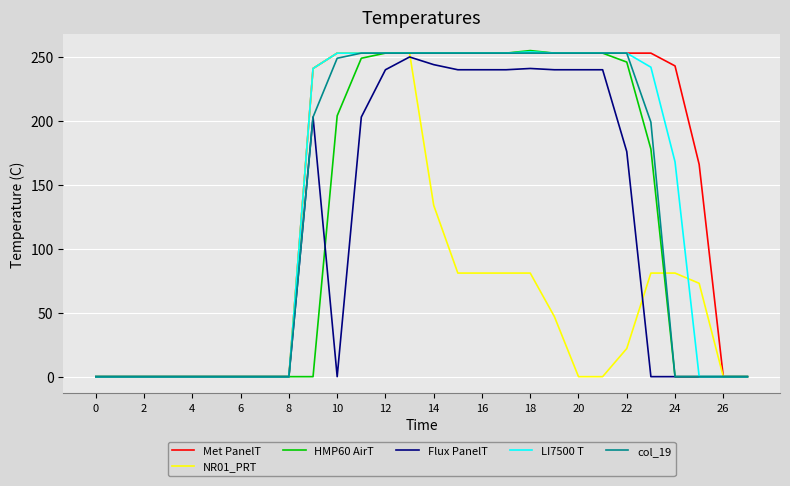

What are all the series names shown in the legend?

Met PanelT, NR01_PRT, HMP60 AirT, Flux PanelT, LI7500 T, col_19